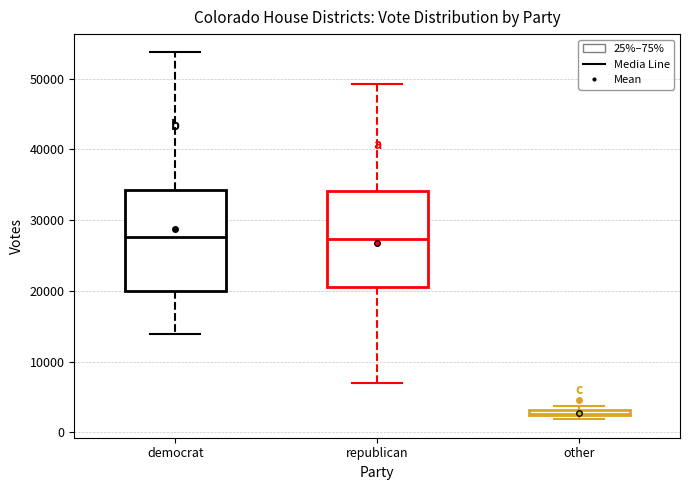

Where is the upper edge of the box for other on the y-axis? The values are not printed on the chart, so give them approximately, as read against the axis.

3000